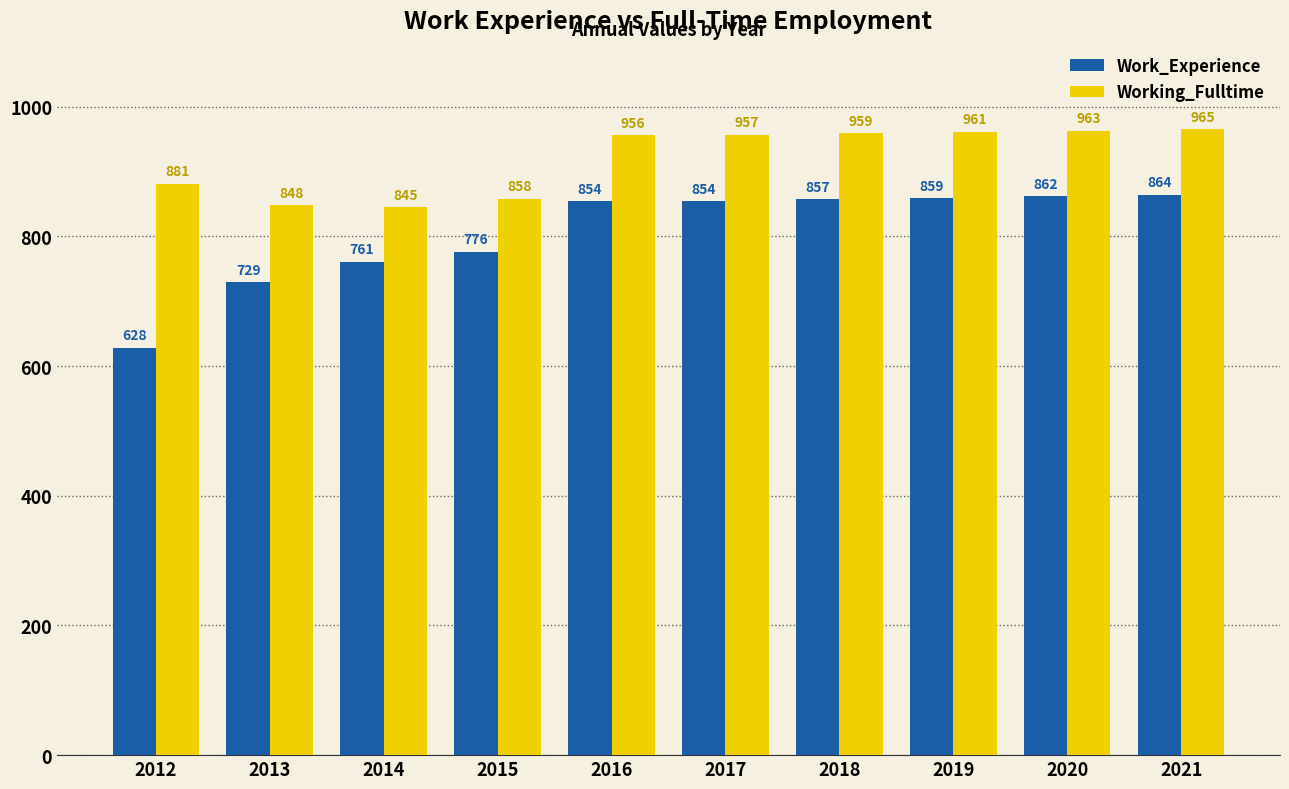

At how many categories does at least one series exceed 665?

10